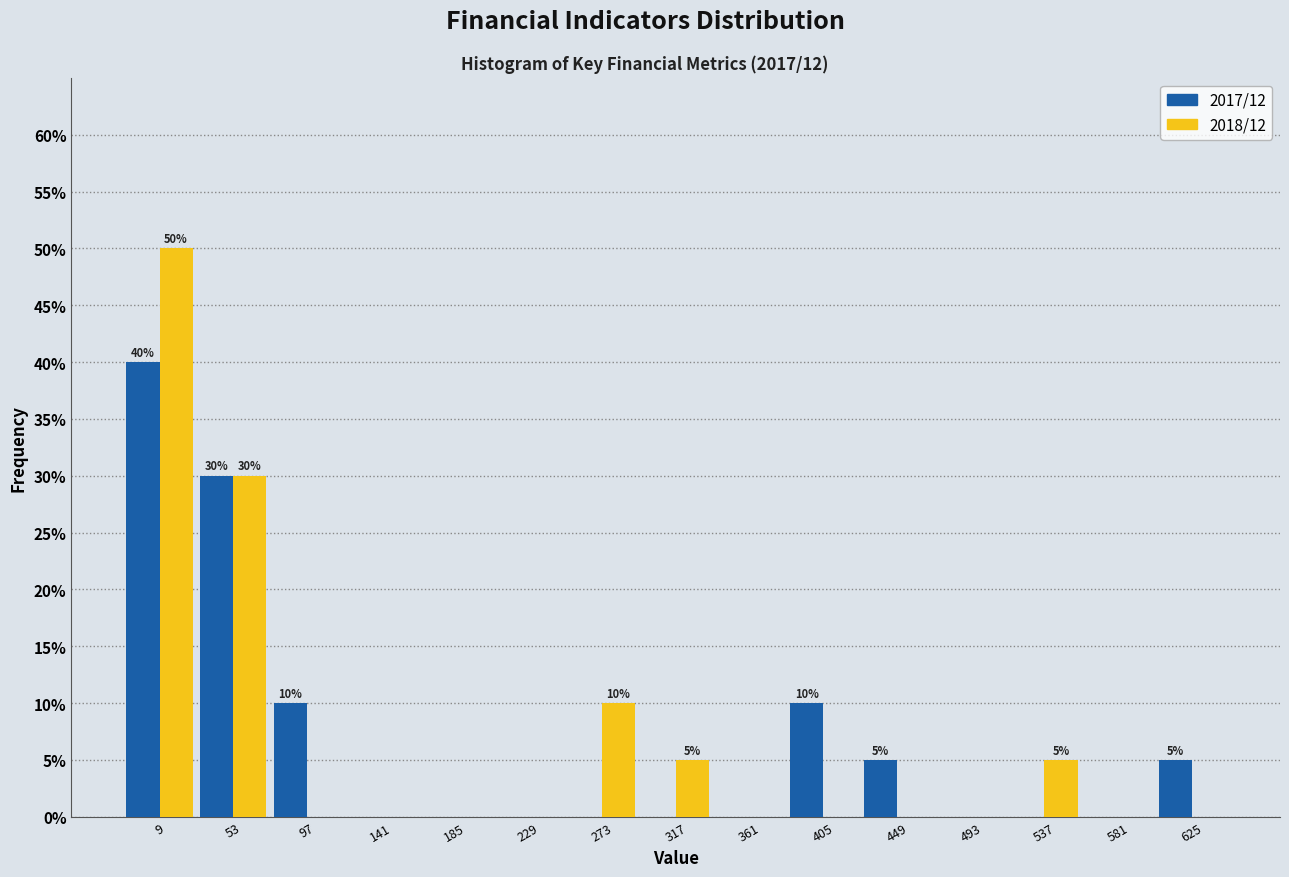

In the 2017/12 series, which range on the x-axis has the tallest bar?

-13 to 31